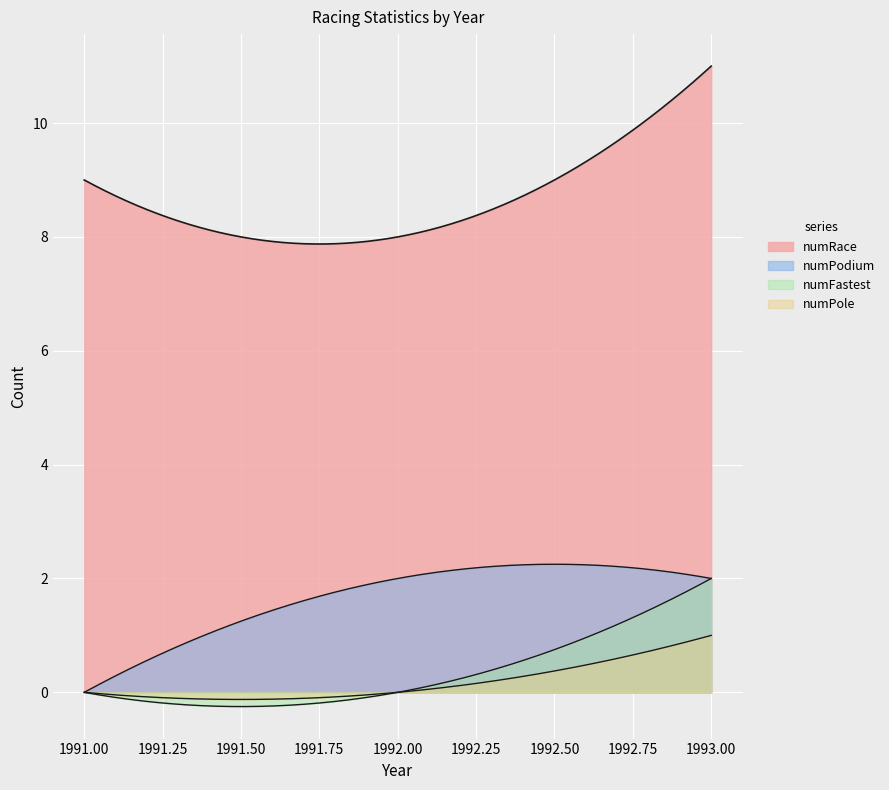

What is the maximum value for numFastest?

2